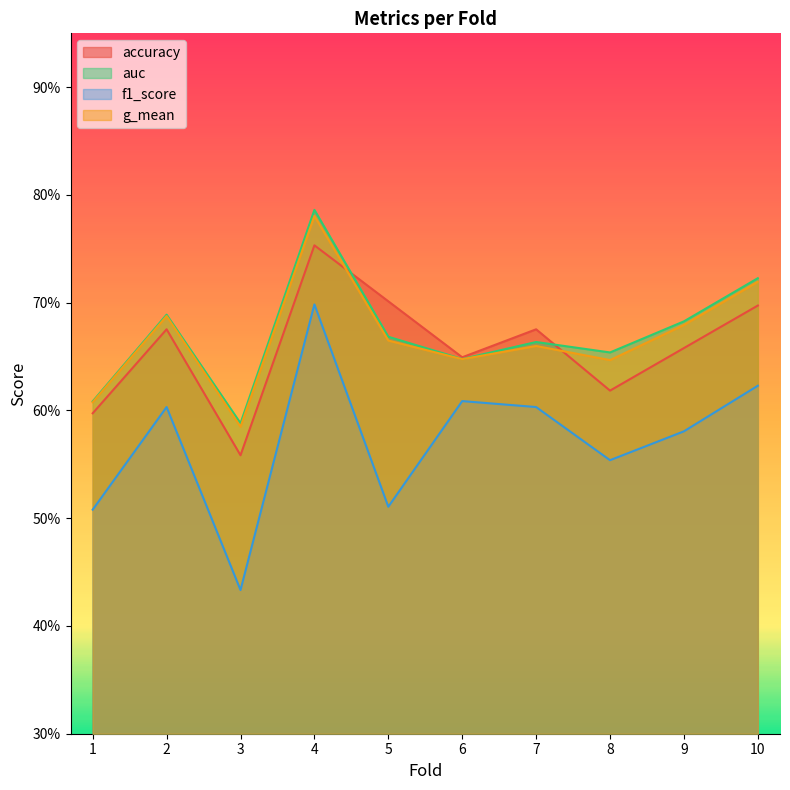

How many interior local peaks does the auc series have?

3